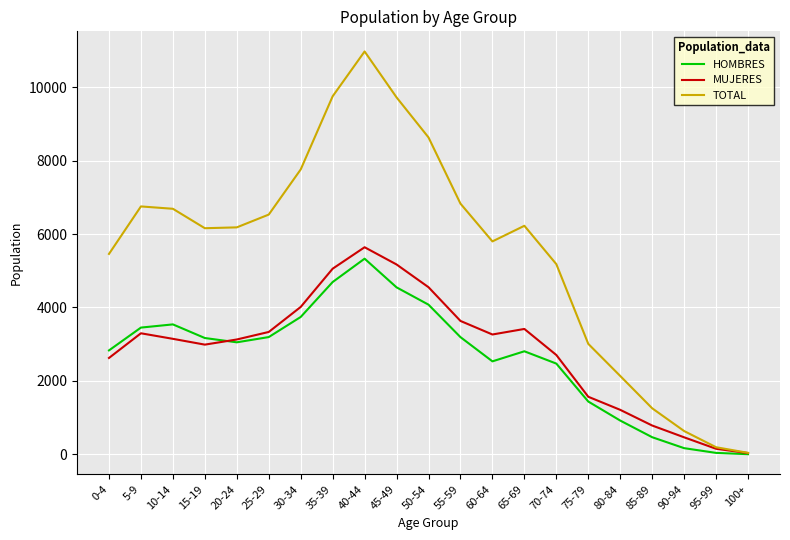

Which series has the largest total across all categories?

TOTAL